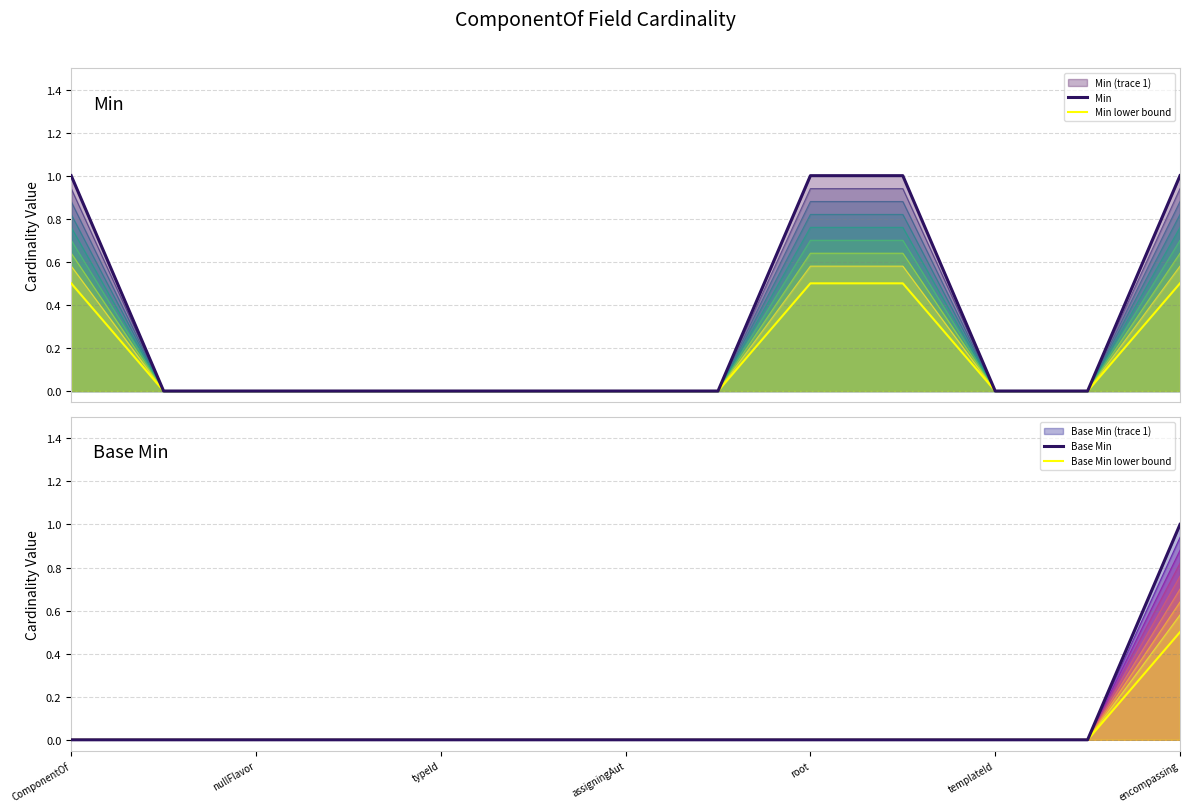

True or false: Base Min lower bound has a value of 0.0 at typeId.

True